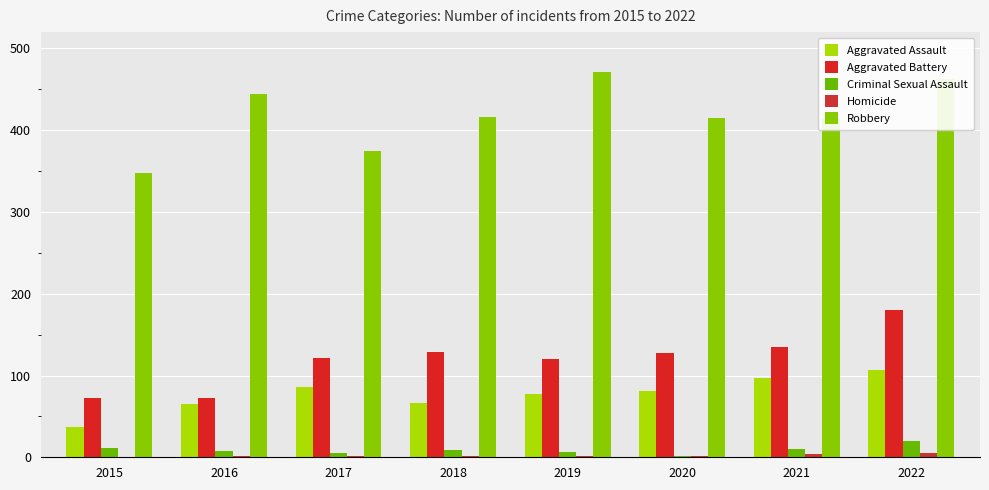

At which label does Aggravated Assault reach its peak?

2022